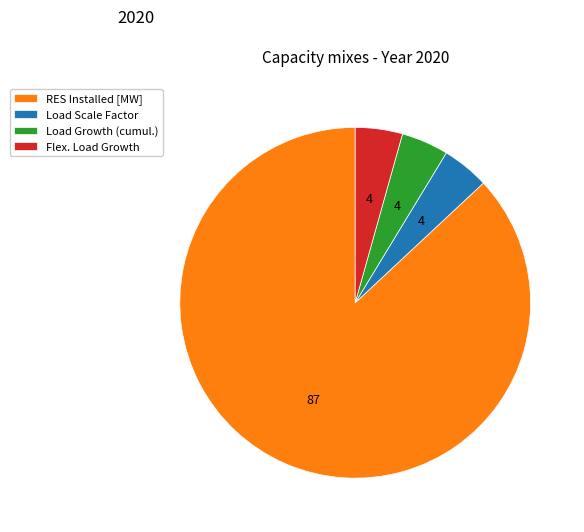

Which category has the biggest portion of the pie?

RES Installed [MW]